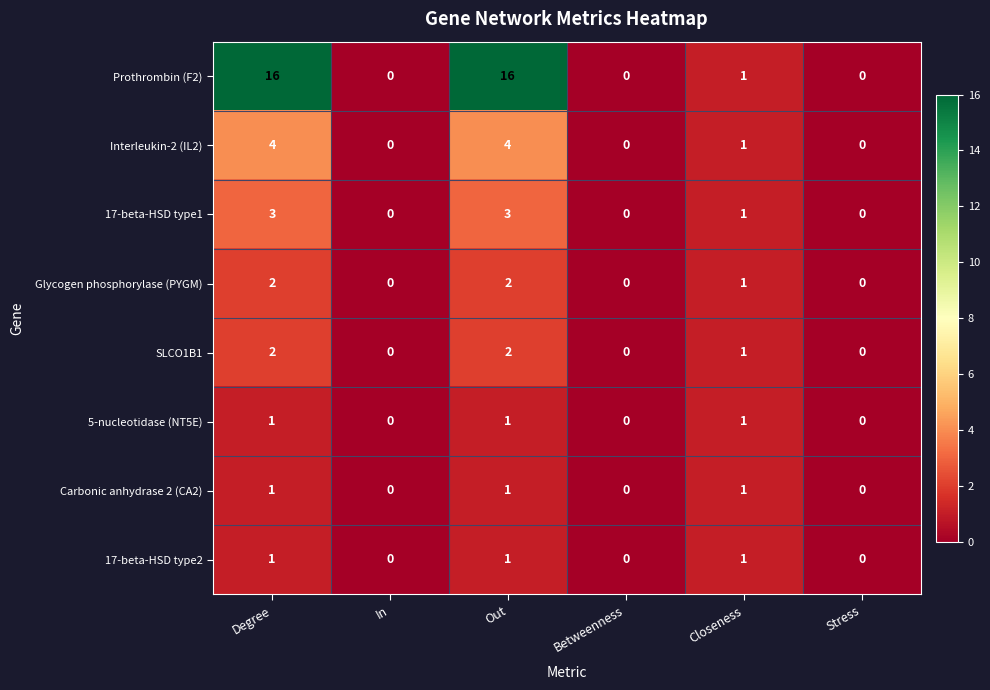

What is the greatest value displayed?

16